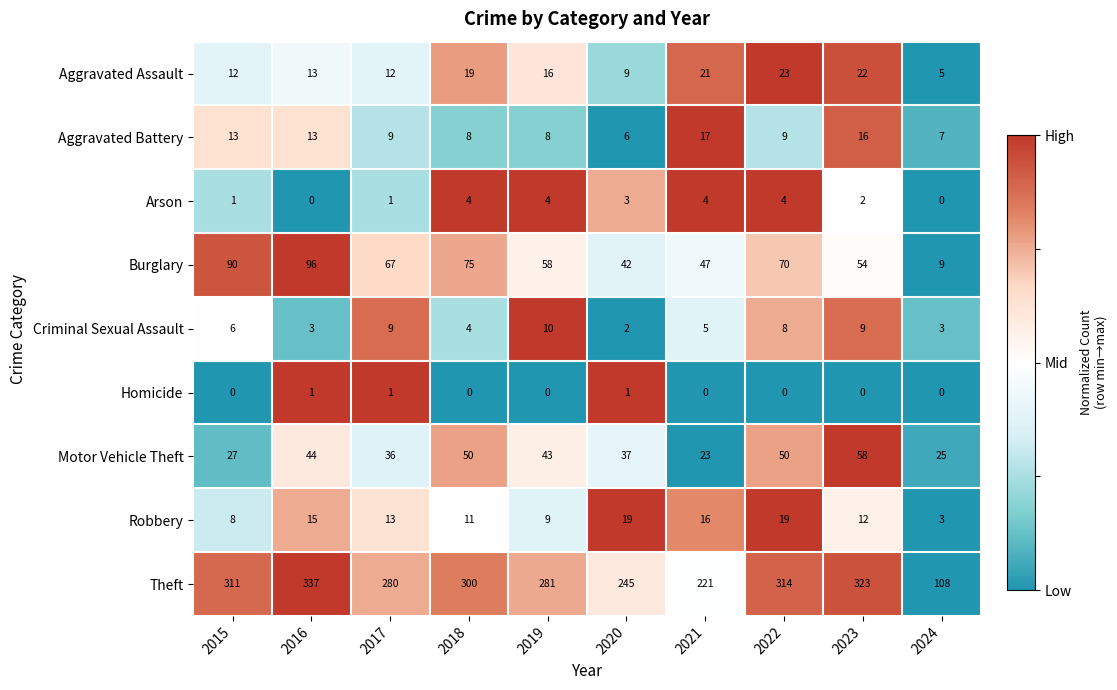

List the series in order of their peak value, lowest first.

Homicide, Arson, Criminal Sexual Assault, Aggravated Battery, Robbery, Aggravated Assault, Motor Vehicle Theft, Burglary, Theft